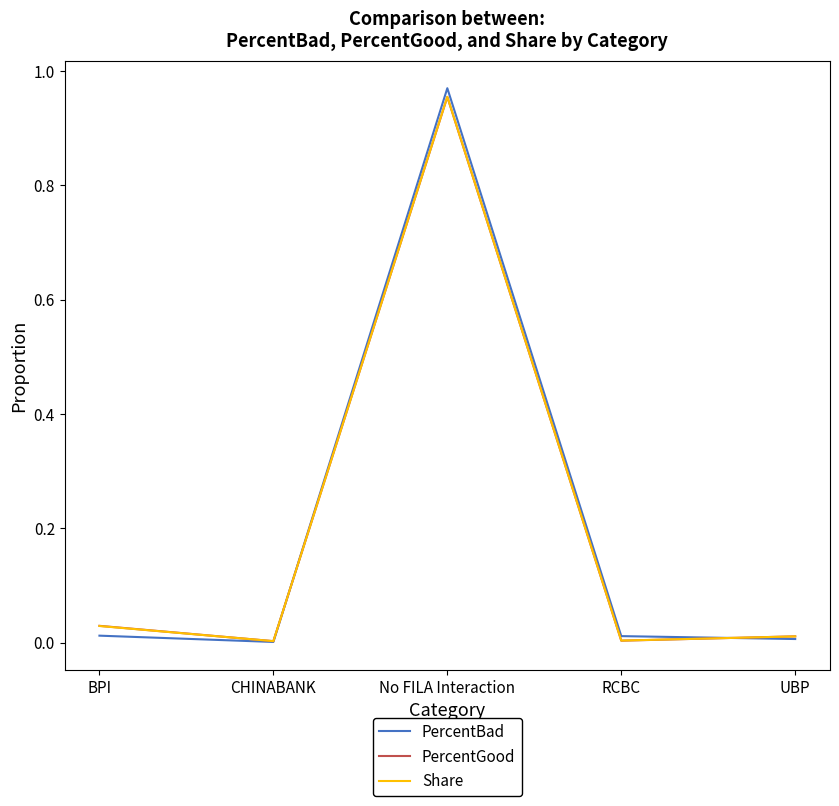

The value of PercentGood at UBP is 0.0. True or false?

True